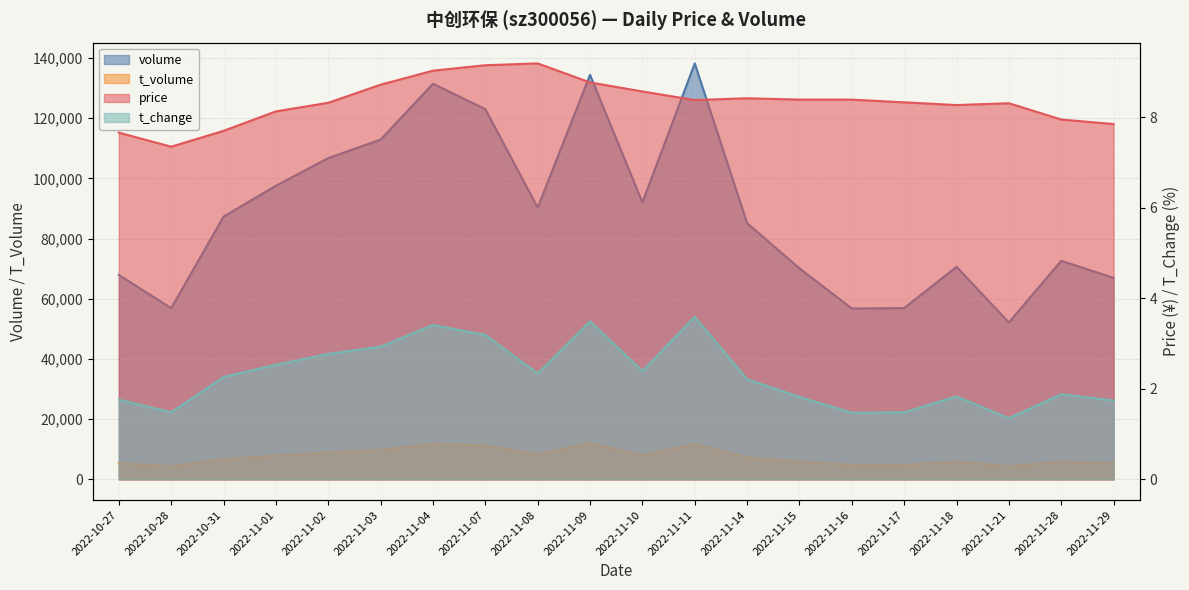

At which label does volume reach its peak?

2022-11-11